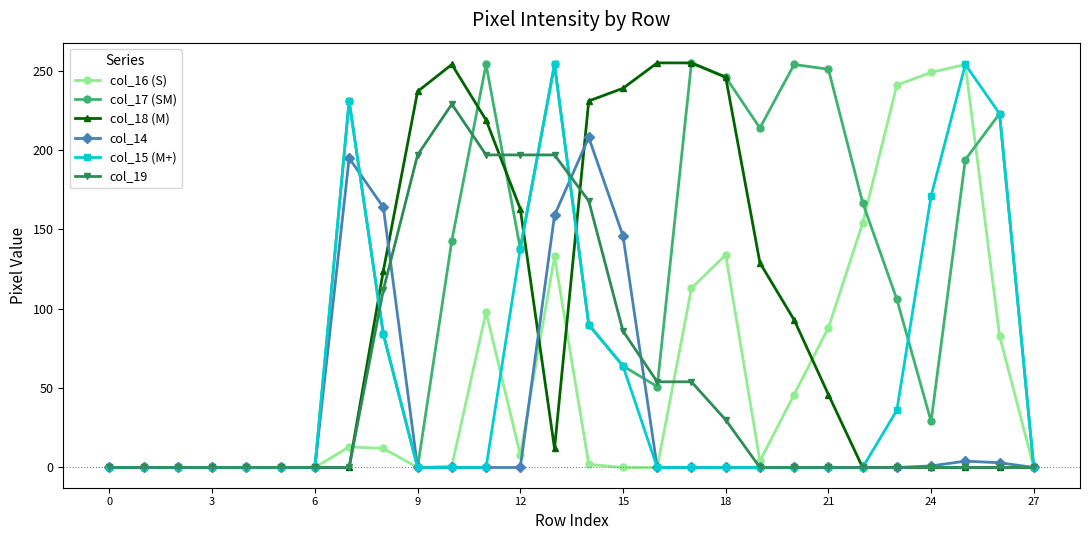

What is the value of the col_17 (SM) point at the 18th from the left?

255